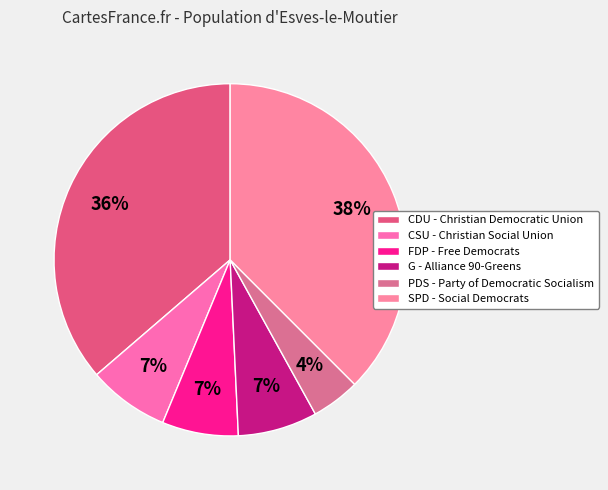

Rank the categories by value from lowest to highest.

PDS - Party of Democratic Socialism, FDP - Free Democrats, G - Alliance 90-Greens, CSU - Christian Social Union, CDU - Christian Democratic Union, SPD - Social Democrats